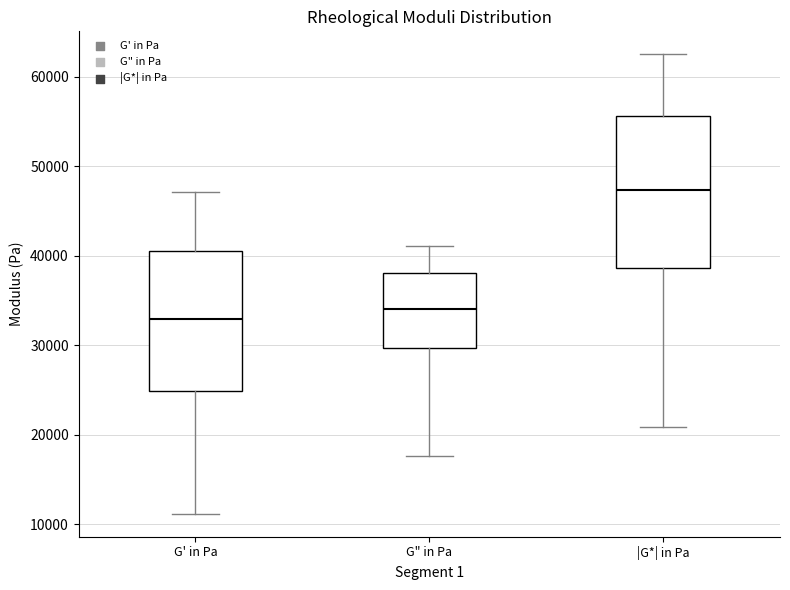

Reading left to right, transcribe this box plot: for each box, give where its median line is, the range the box spans, and where its two whiskers end, as read against the y-axis. The values are not printed on the chart, so give them approximately, as read against the axis.

G' in Pa: median 33000, box 25000 to 41000, whiskers 11000 to 47000
G" in Pa: median 34000, box 30000 to 38000, whiskers 18000 to 41000
|G*| in Pa: median 47000, box 39000 to 56000, whiskers 21000 to 62000